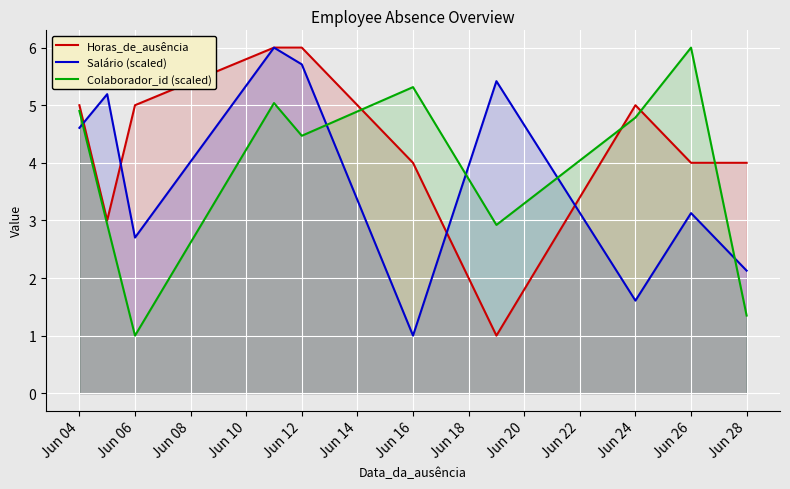

Rank the series by their maximum value, from lowest to highest.

Horas_de_ausência, Salário (scaled), Colaborador_id (scaled)